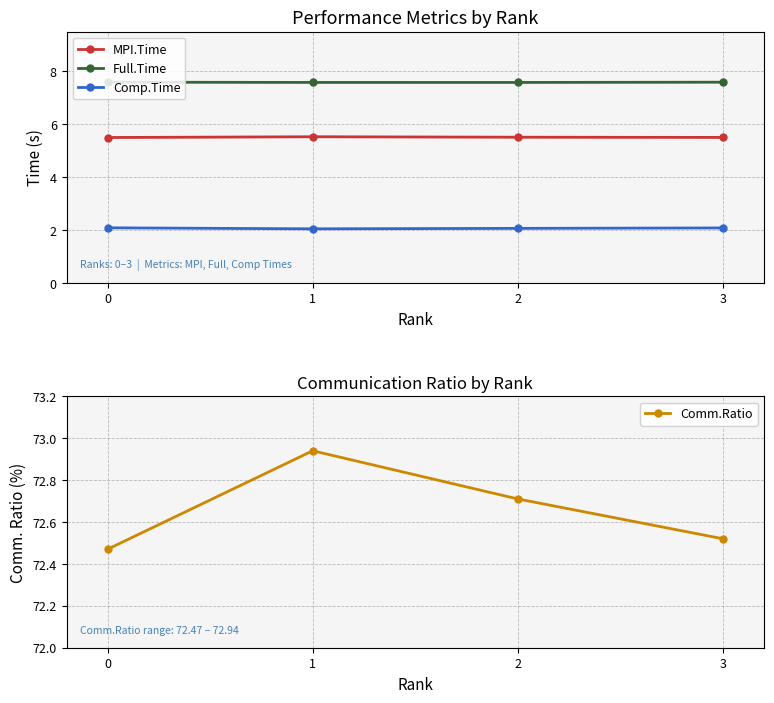

True or false: Full.Time has a value of 12.3 at 2.

False